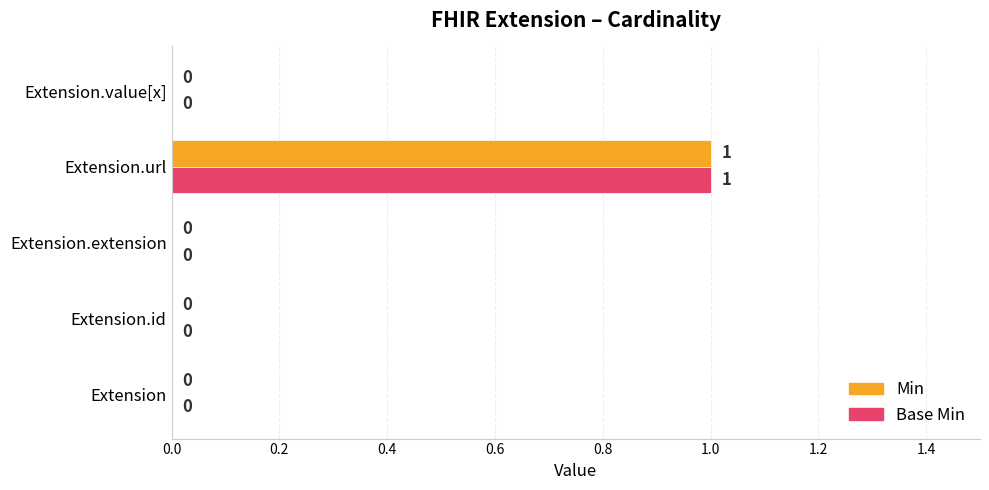

How many positive values does the Base Min series have?

1